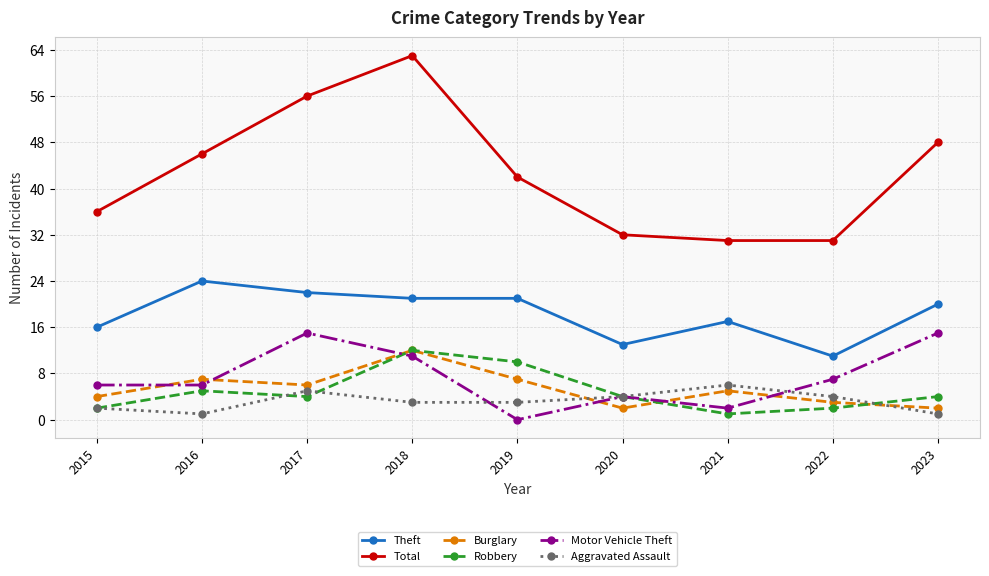

True or false: Total and Motor Vehicle Theft cross at least once.

False